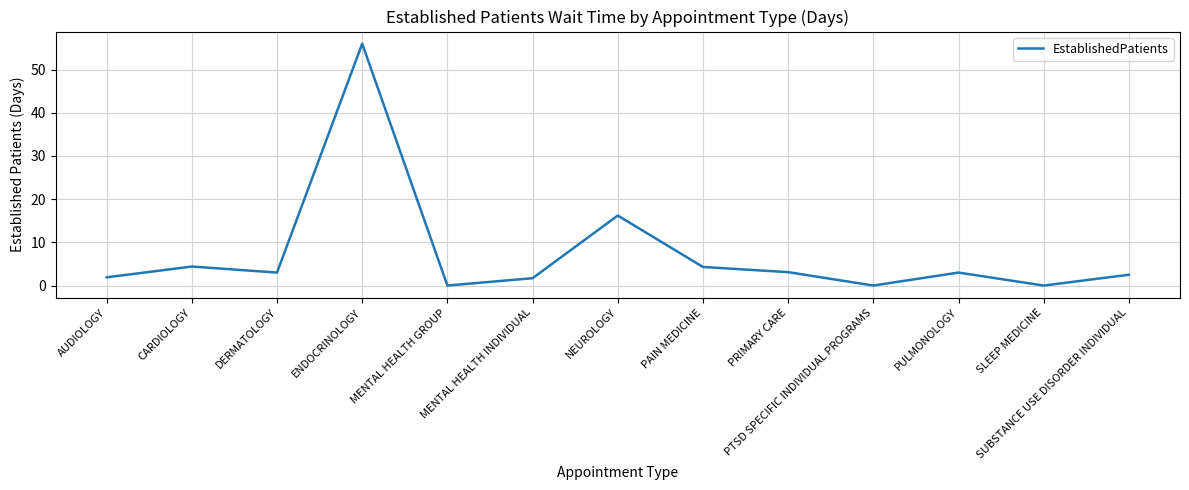

What position from the left is MENTAL HEALTH GROUP?

5